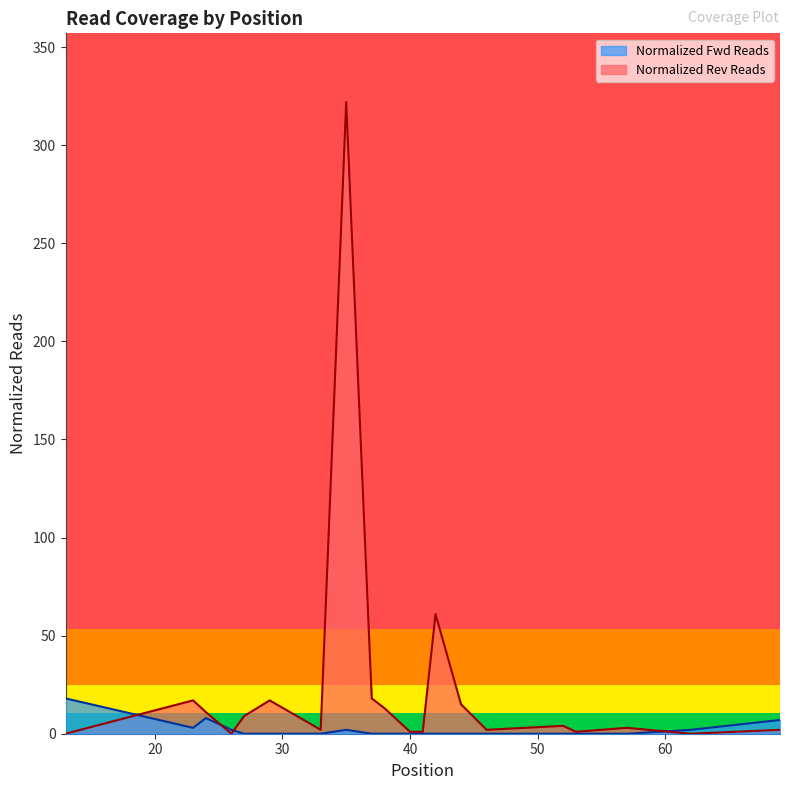

What is the spread (max minus min) of values at 13?

18